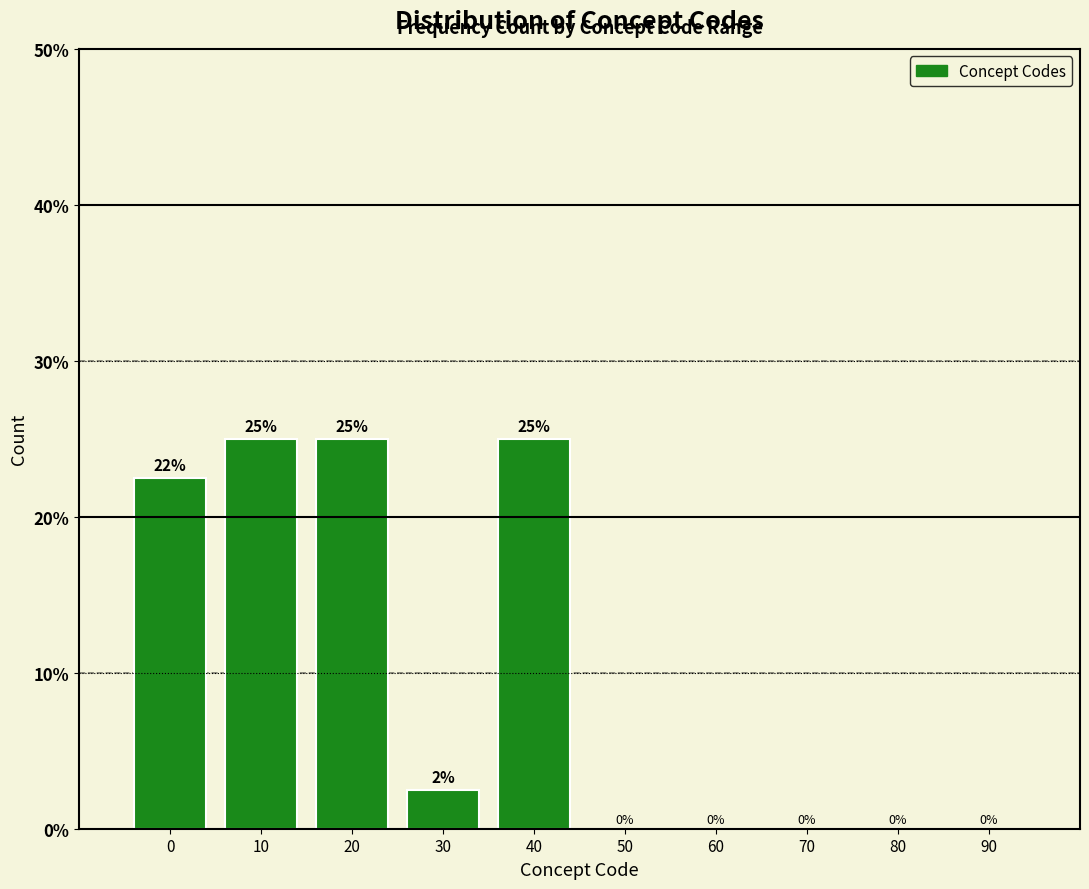

Approximately how many times larger is the value at 0 compared to 20?

0.9